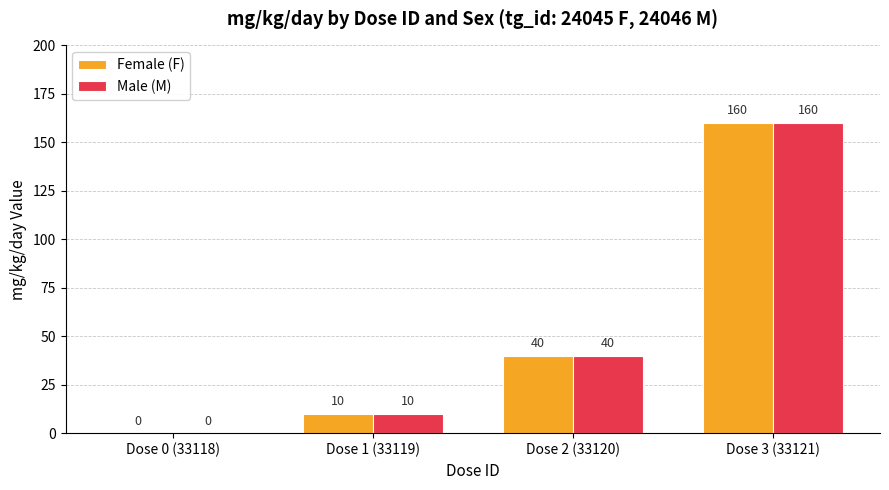

Does the chart contain stacked bars?

No